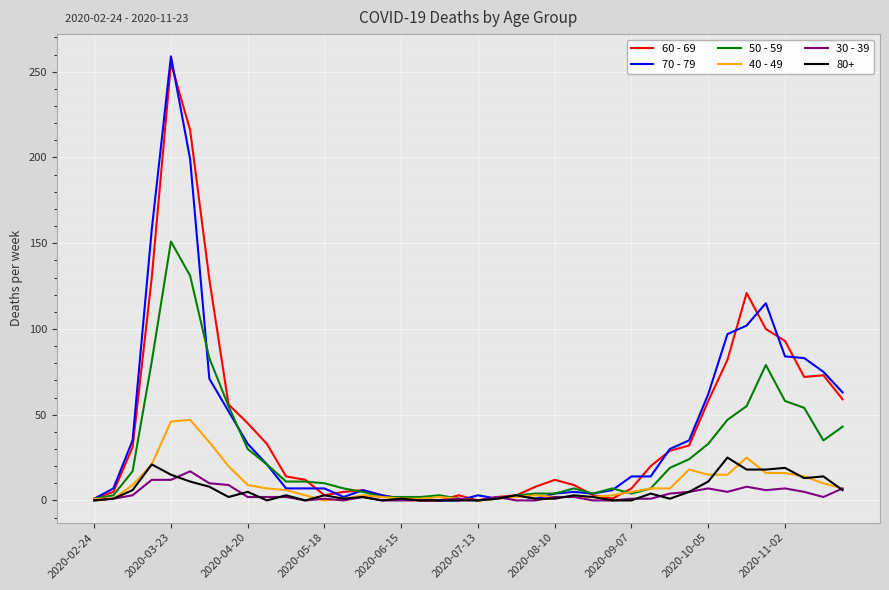

Does the chart have visible grid lines?

Yes